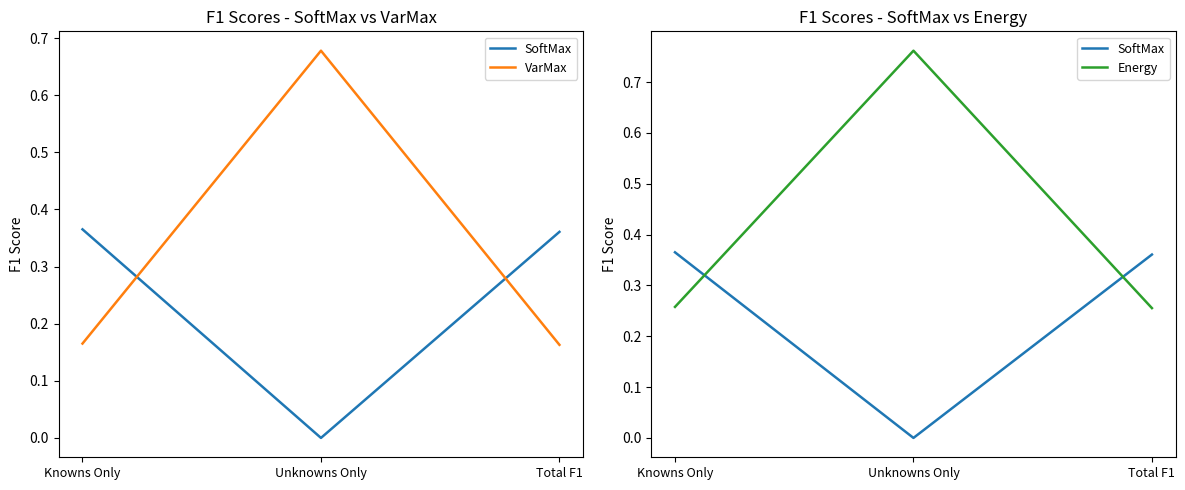

Which label corresponds to the largest value in the chart?

Unknowns Only